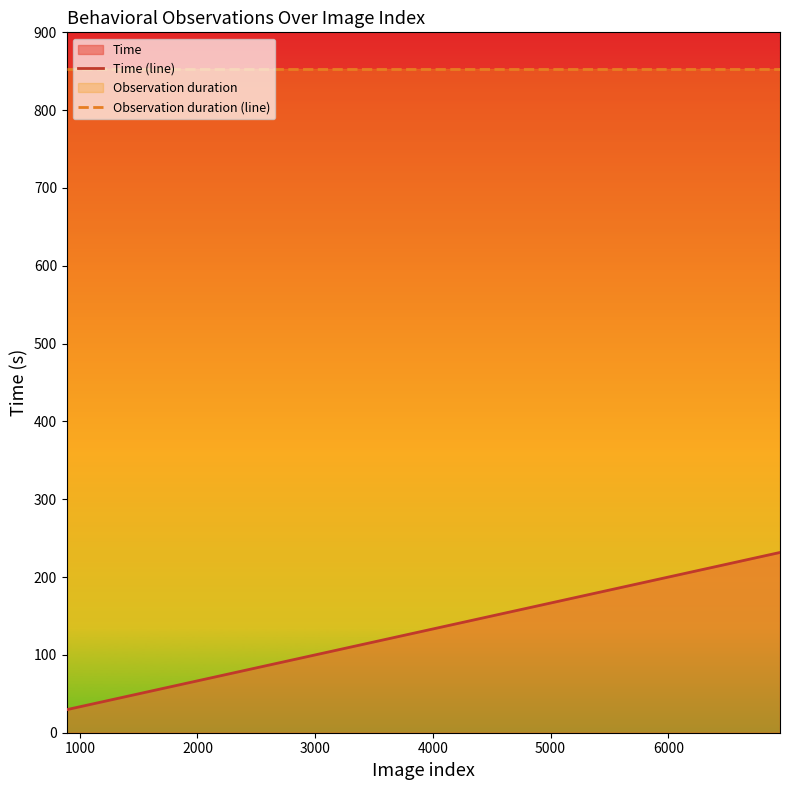

List the series in order of their peak value, lowest first.

Time (line), Observation duration (line)